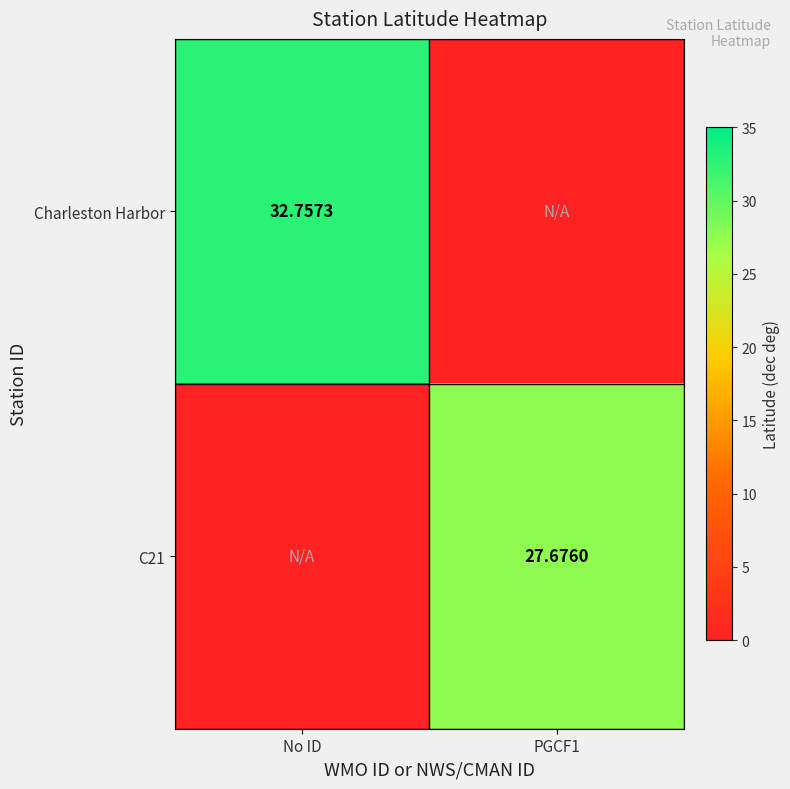

Is the value of Charleston Harbor at No ID greater than the value of C21 at PGCF1?

Yes